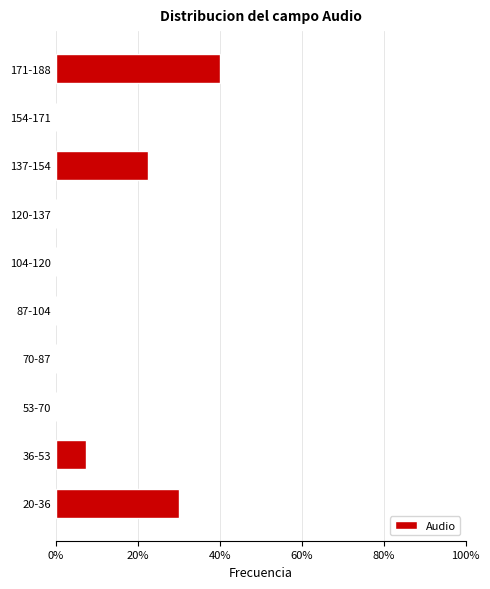

Reading bottom to top, what are all the values shown in this chart?

20-36=30.0	36-53=7.5	53-70=0.0	70-87=0.0	87-104=0.0	104-120=0.0	120-137=0.0	137-154=22.5	154-171=0.0	171-188=40.0